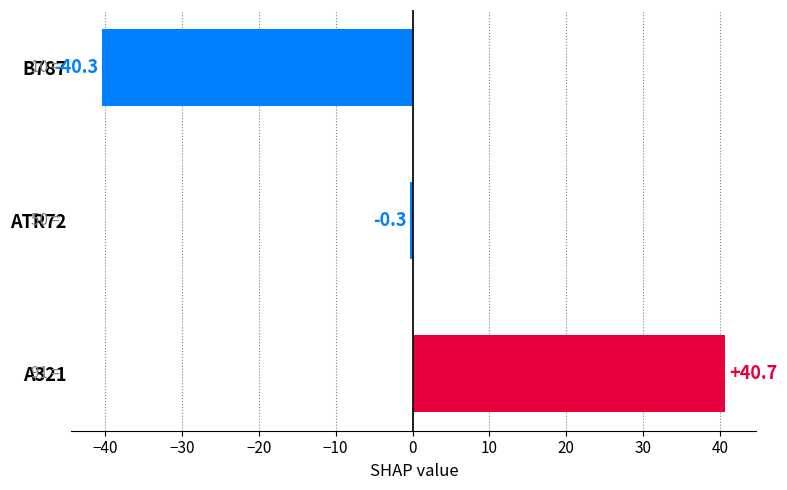

What is the change in value from ATR72 to B787?

-40.0